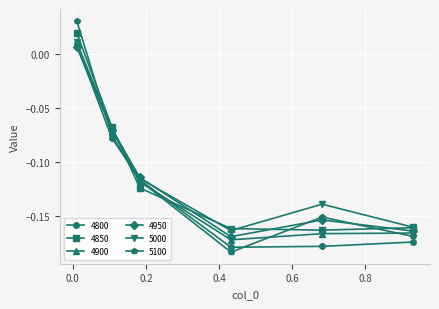

Which series has the widest spread of values?

5100